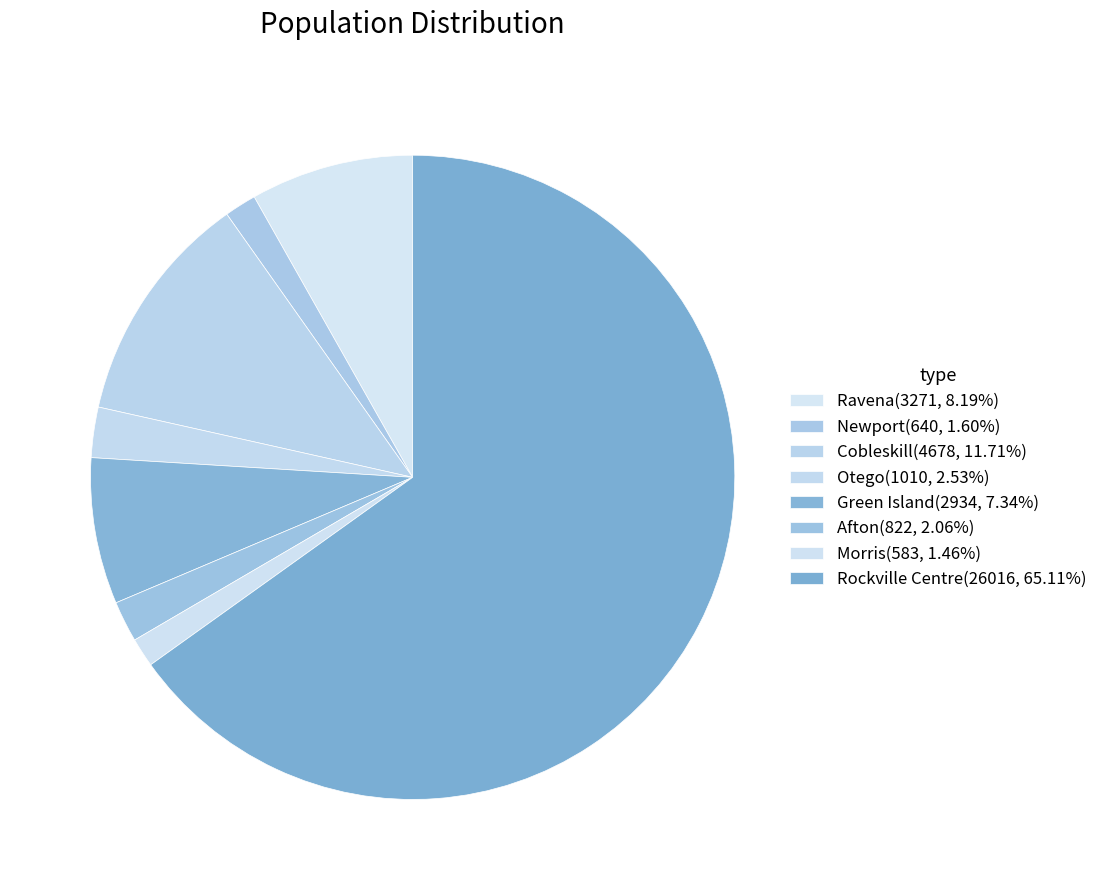

To the nearest percent, what percentage of the pie is Newport?

2%